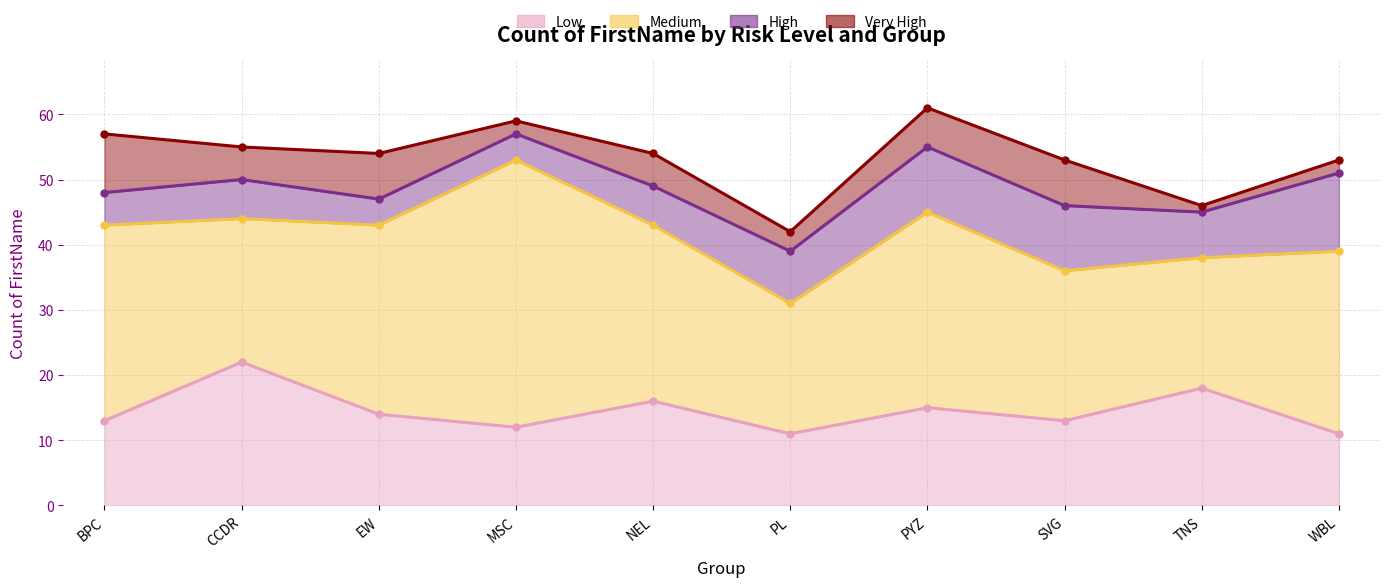

What is the approximate value of Medium at PYZ, to the nearest 5?

30